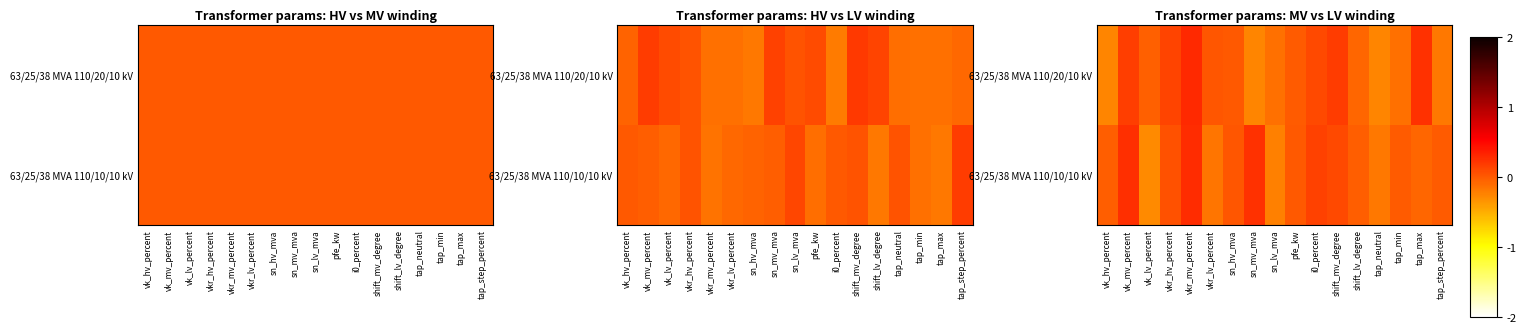

What is the minimum value shown in the chart?

-0.3